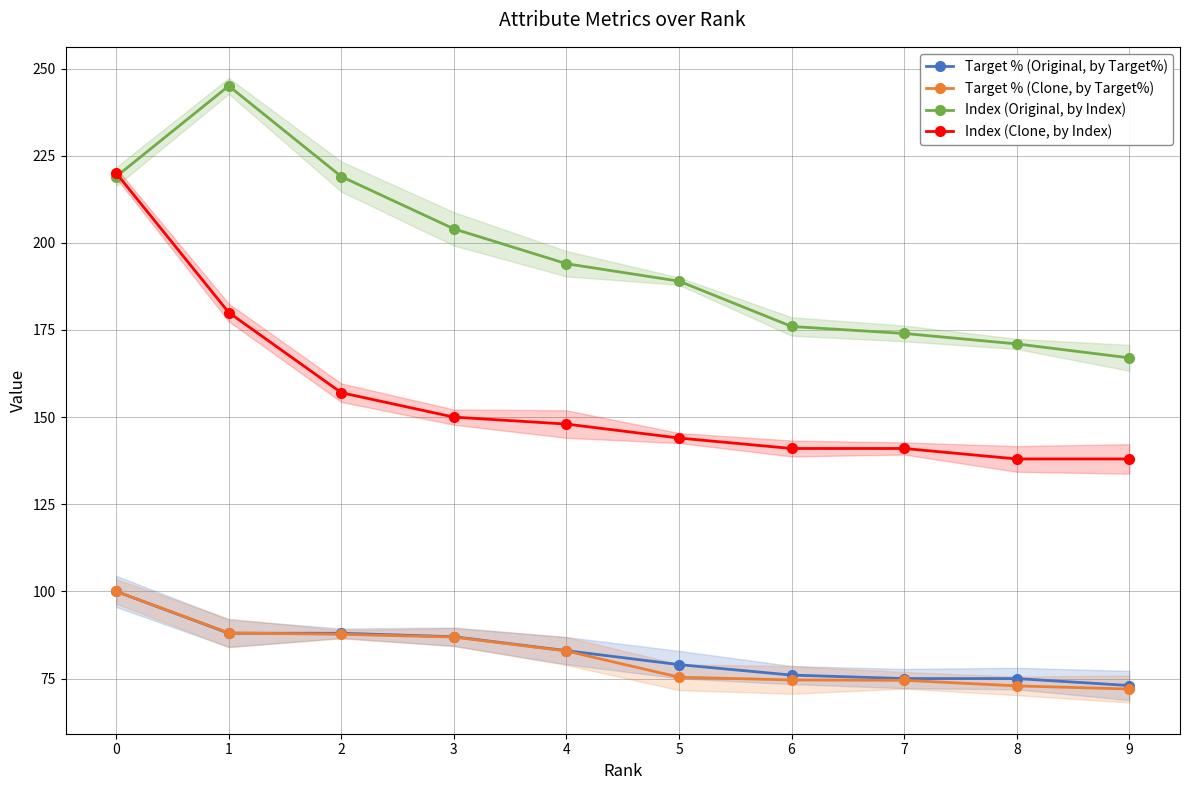

At which label does Target % (Original, by Target%) reach its minimum?

9